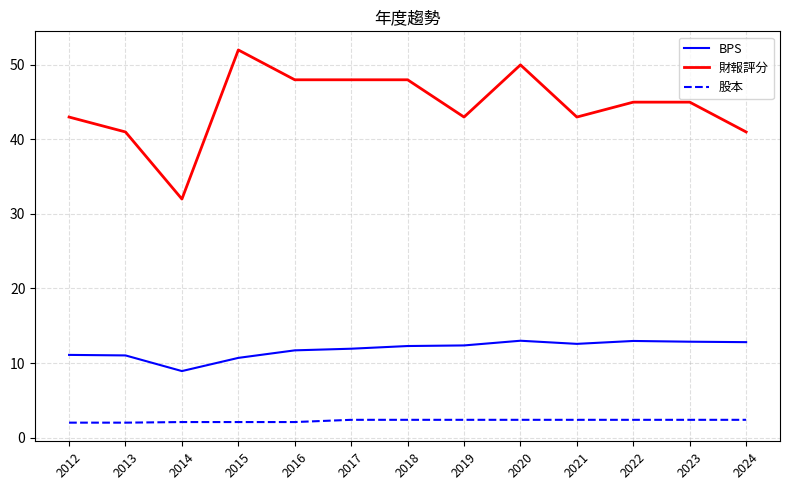

What is the sum of all 股本 values?

29.3